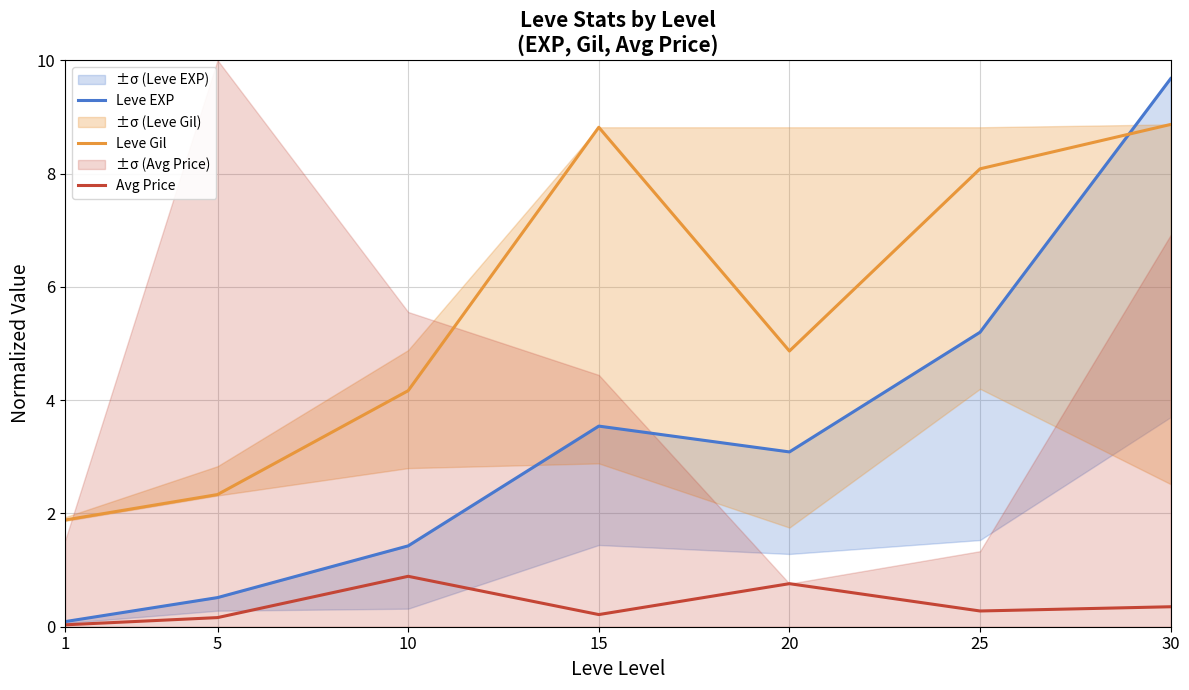

What is the difference between the Avg Price values at 10 and 30?

0.5